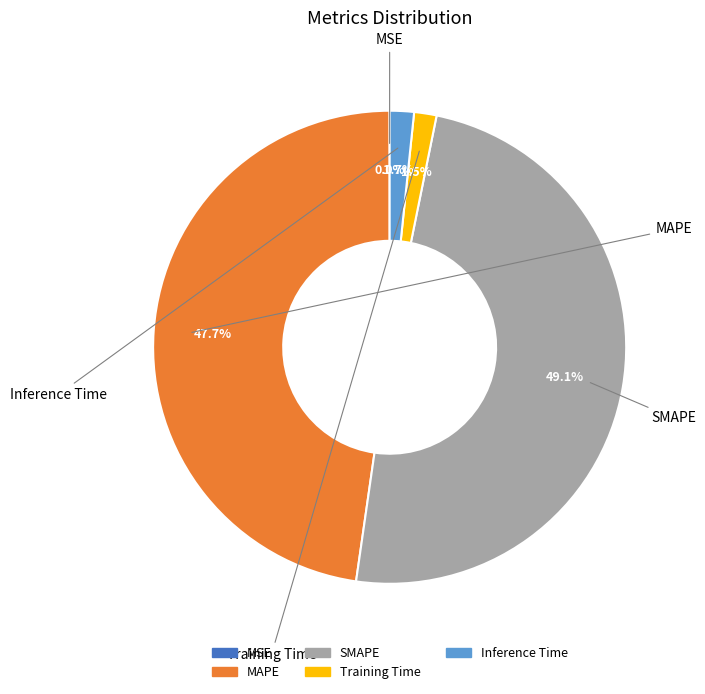

Is it true that MAPE is 48% of the pie?

True